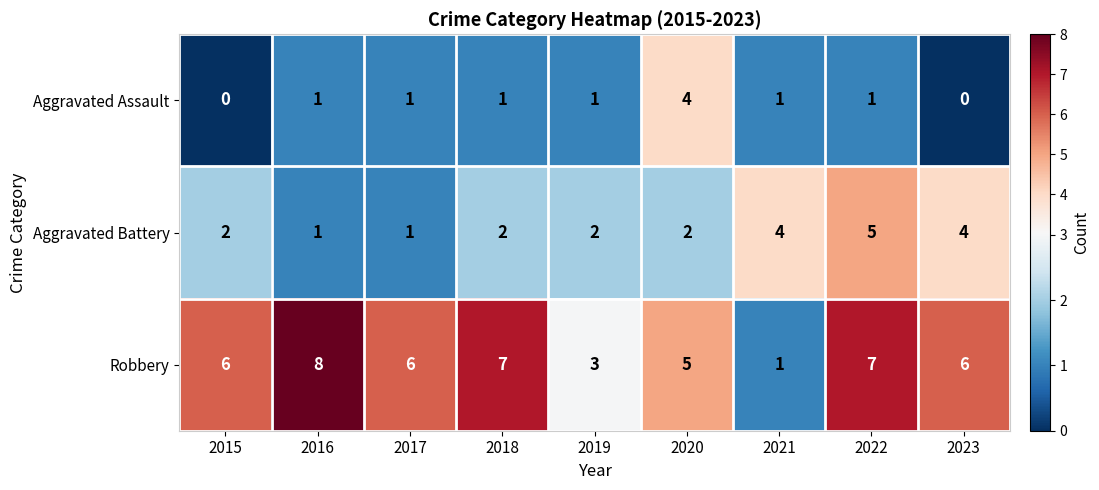

List the series in order of their overall mean, highest first.

Robbery, Aggravated Battery, Aggravated Assault